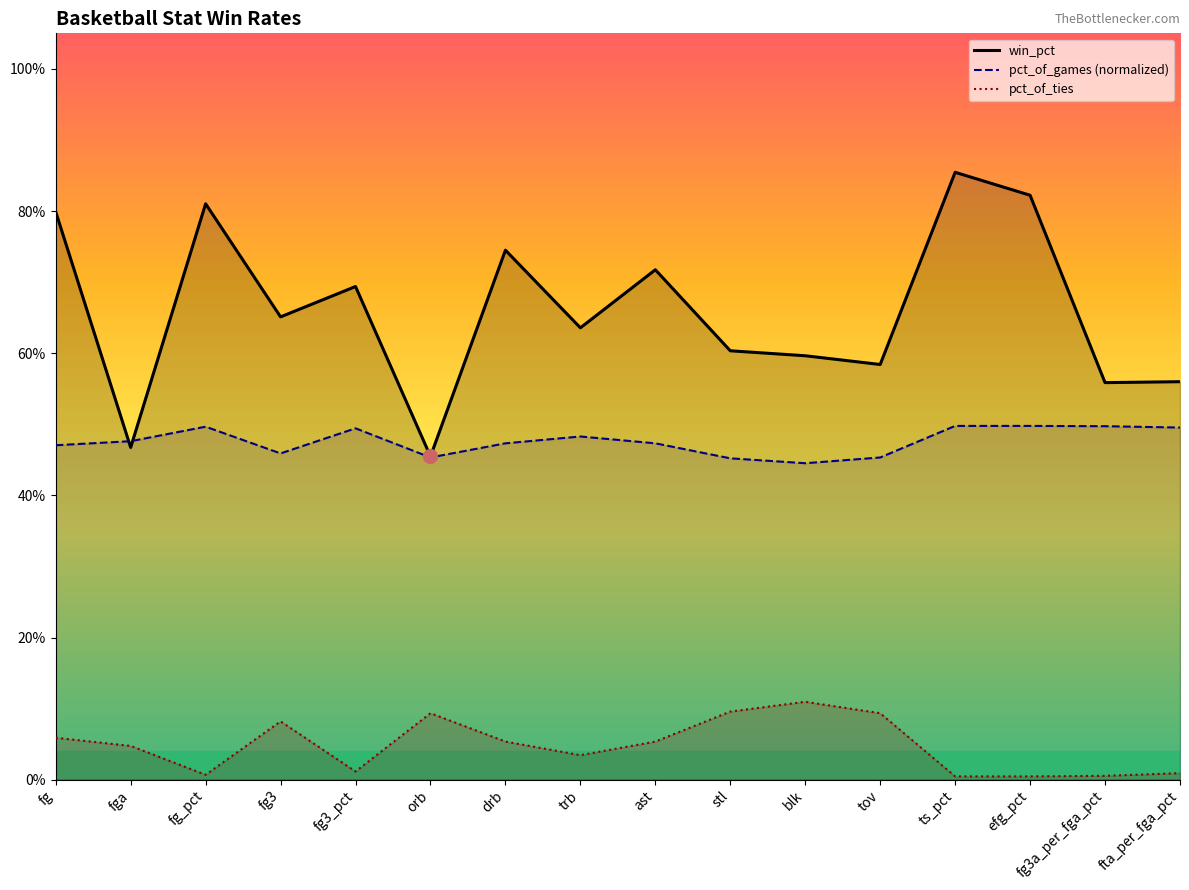

How many lines are shown in the chart?

3